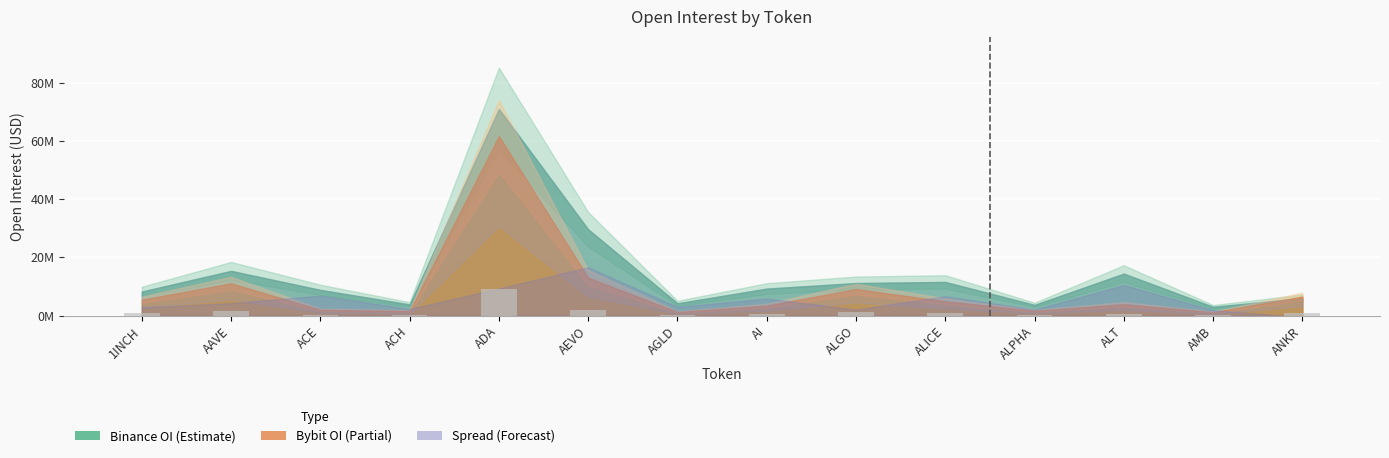

What is the label of the 2nd bar from the left?

AAVE